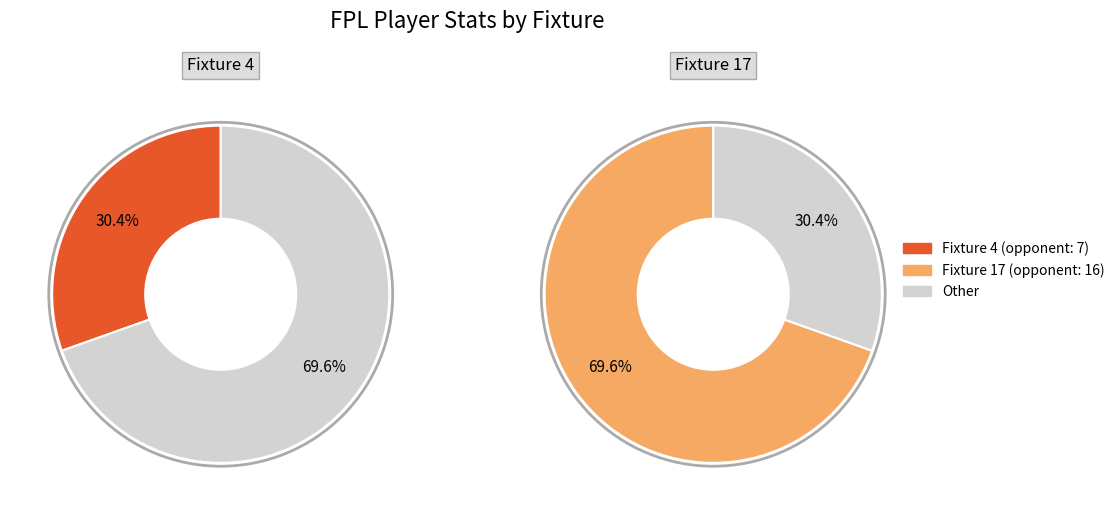

True or false: 17 accounts for 75% of the total.

False